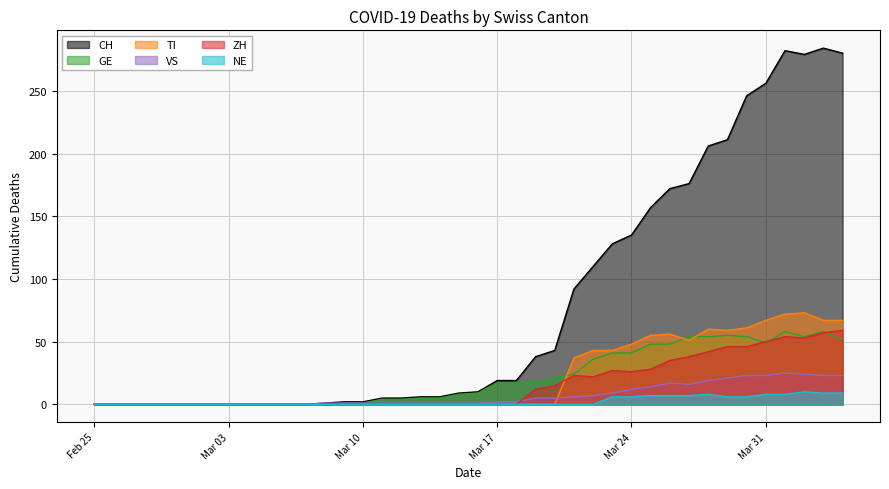

What is the maximum value shown in the chart?

284